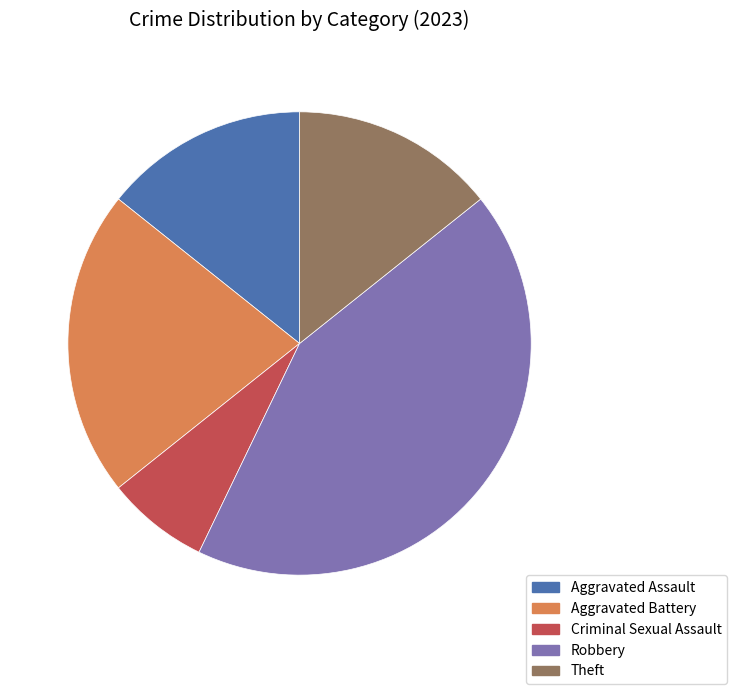

Is there a majority slice in this chart?

No